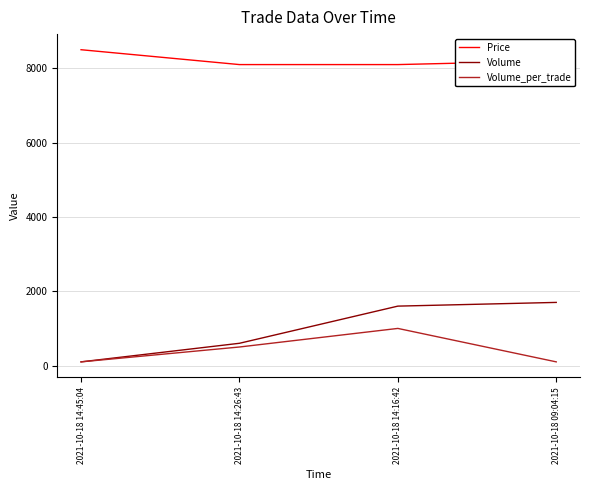

What is the difference between the highest and lowest values at 2021-10-18 14:26:43?

7600